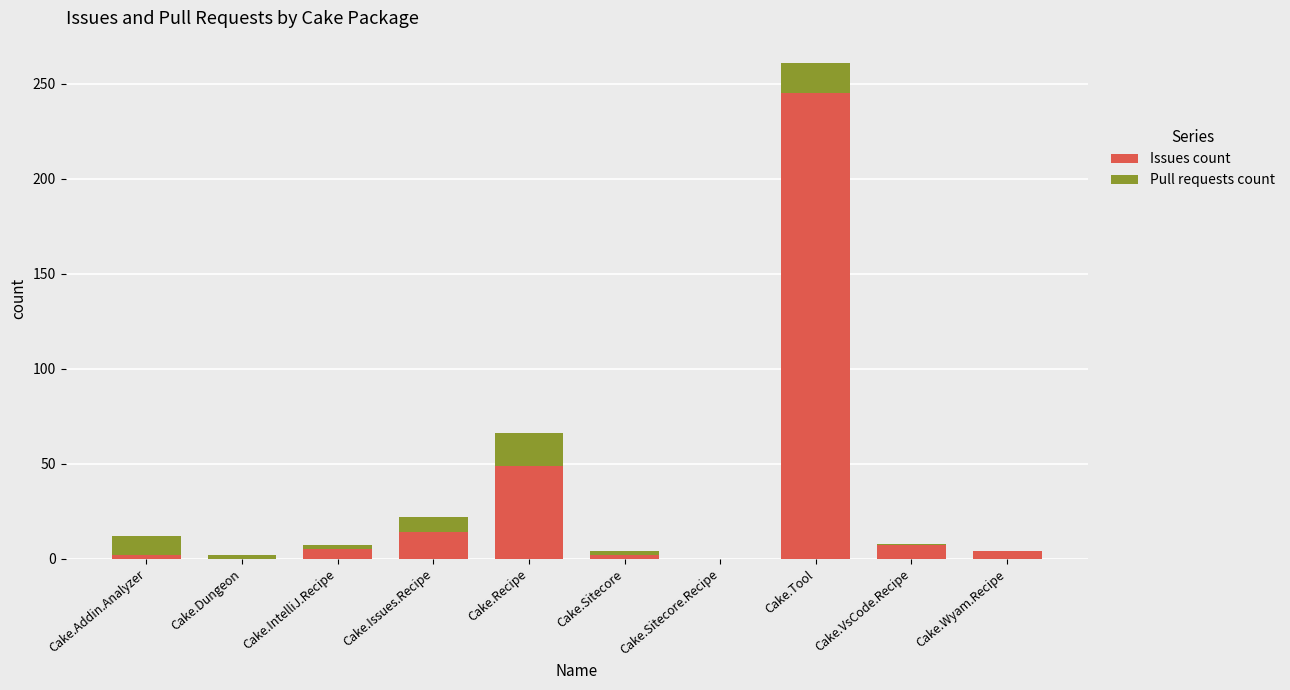

What is the sum of the Issues count values at Cake.Issues.Recipe and Cake.Sitecore?

16